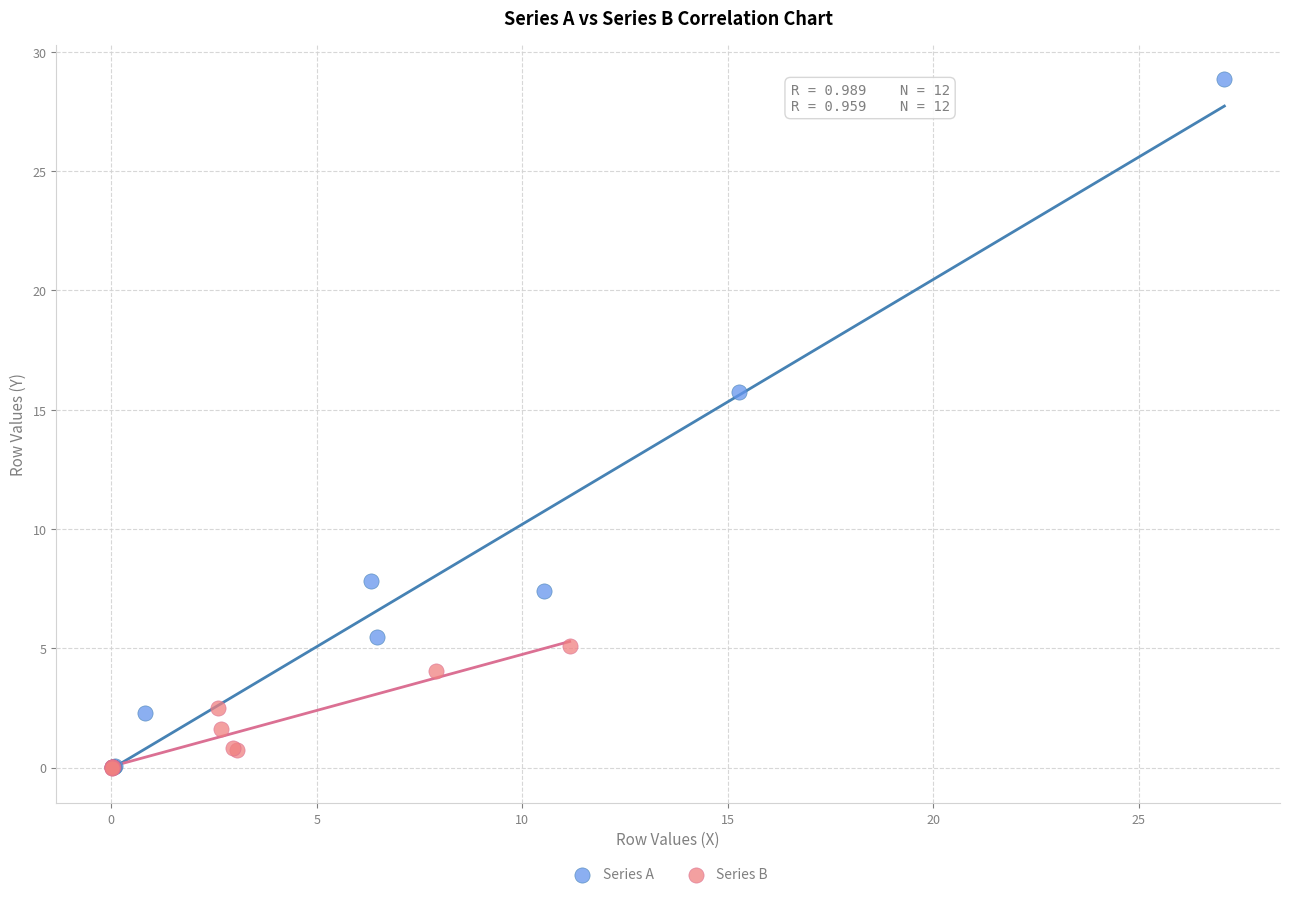

What are all the series names shown in the legend?

Series A, Series B